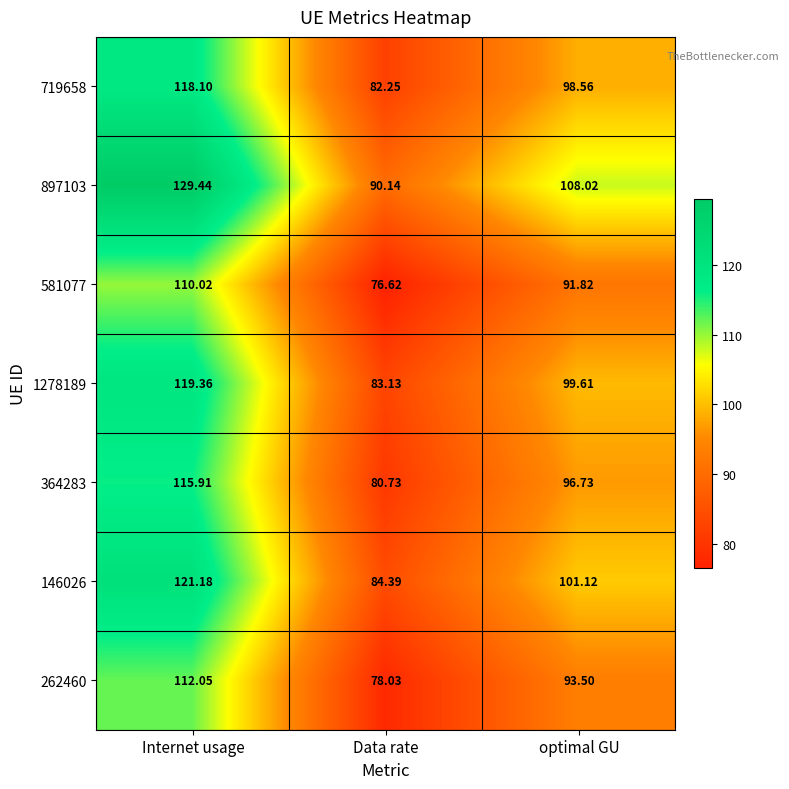

How many data points in 146026 are less than 101?

1